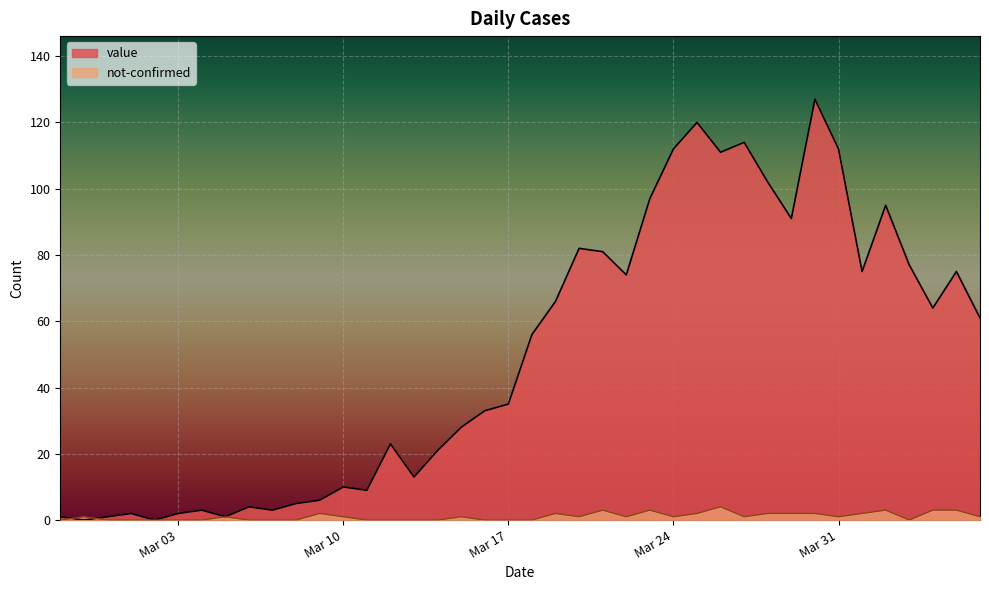

Rank the series by their average value, from lowest to highest.

not-confirmed, value